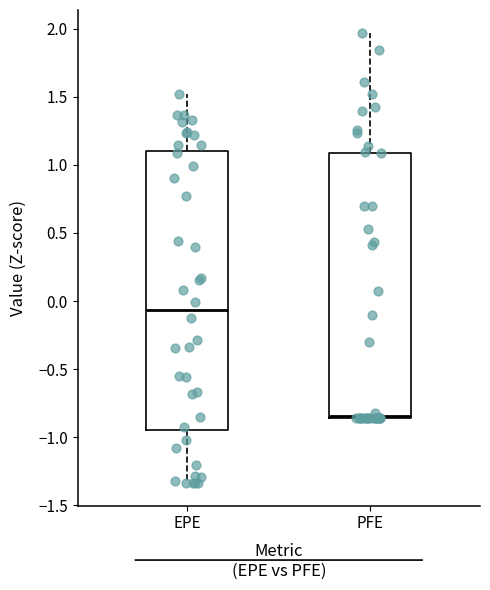

Comparing the boxes themselves (not the whiskers), which one is the tallest?

EPE